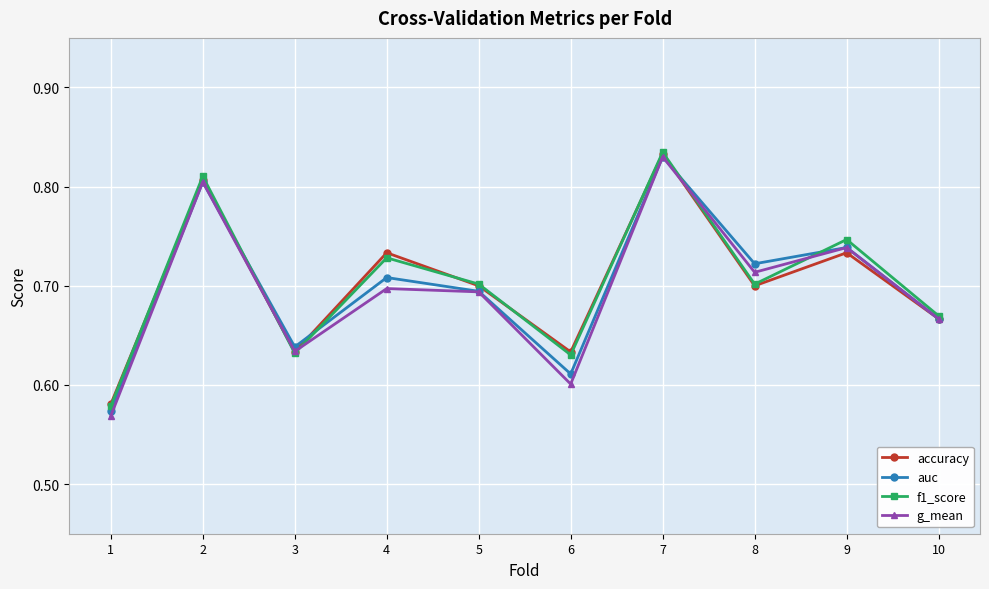

Does the chart display data point markers on the line(s)?

Yes